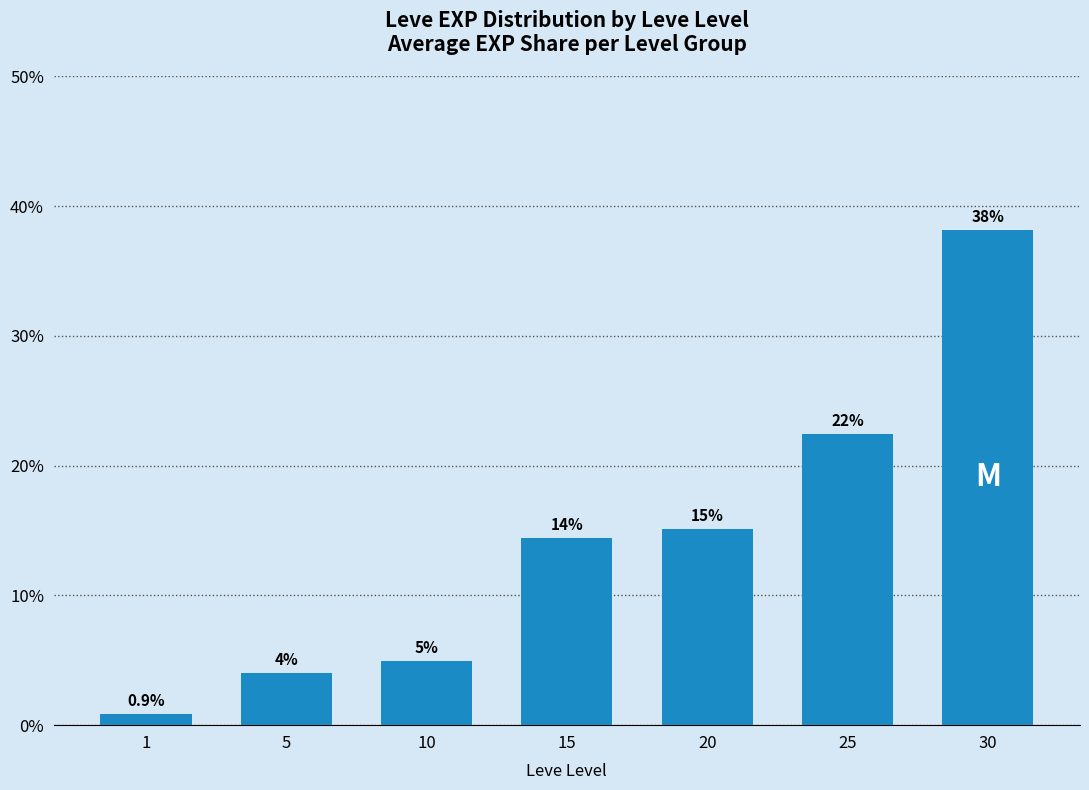

Rank the categories by value from highest to lowest.

30, 25, 20, 15, 10, 5, 1